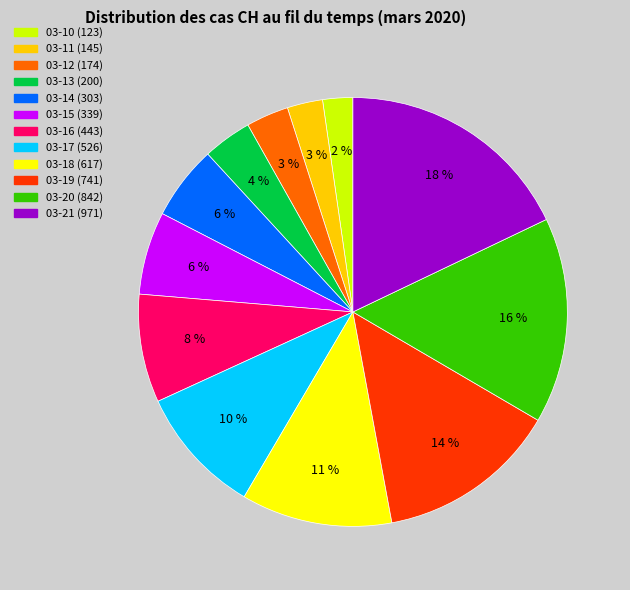

How many slices are in this pie chart?

12